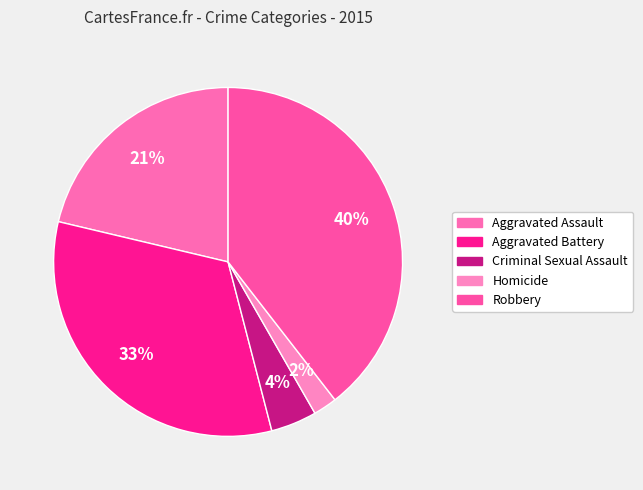

How much of the chart is everything except Aggravated Assault?

78.7%